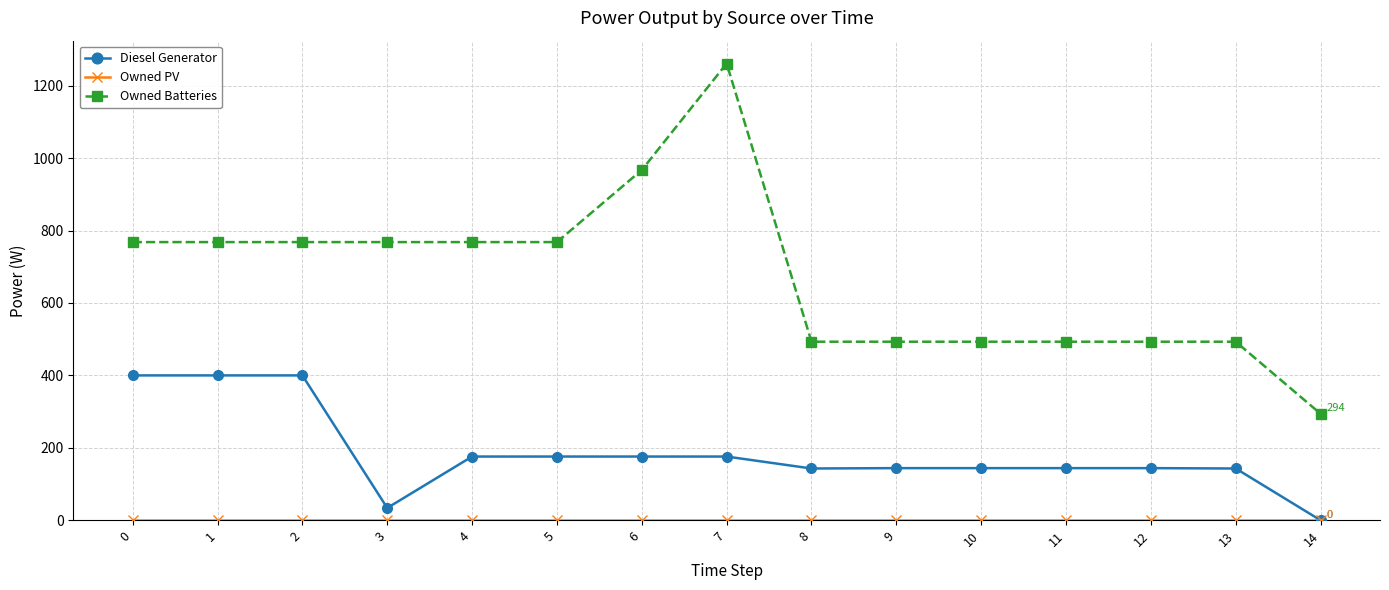

The Diesel Generator series shows 400 at 0. True or false?

True